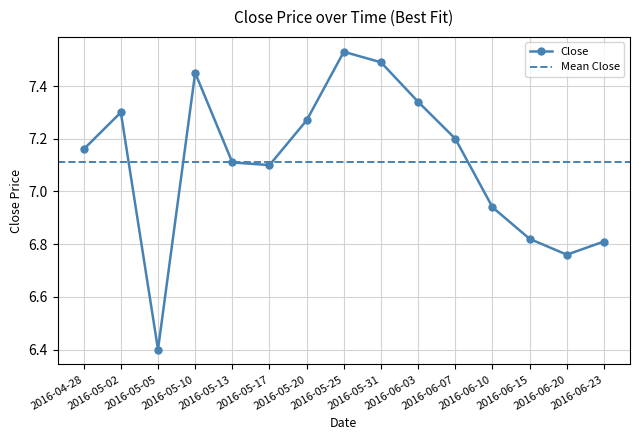

What is the lowest value of the Close series?

6.4